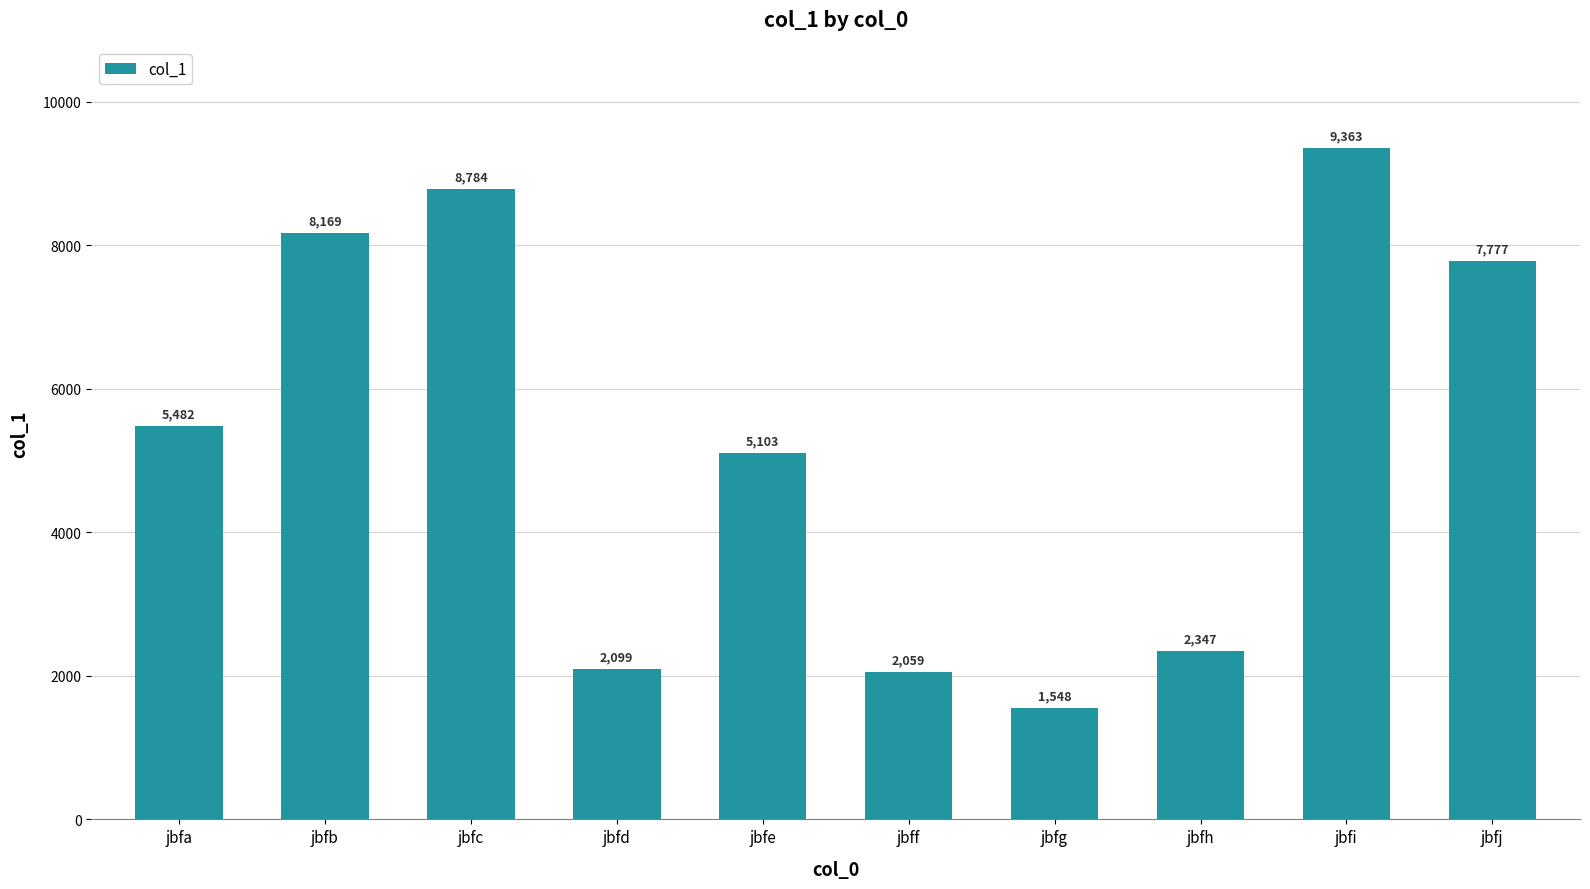

Reading right to left, transcribe all the data shown in this chart.

7777	9363	2347	1548	2059	5103	2099	8784	8169	5482